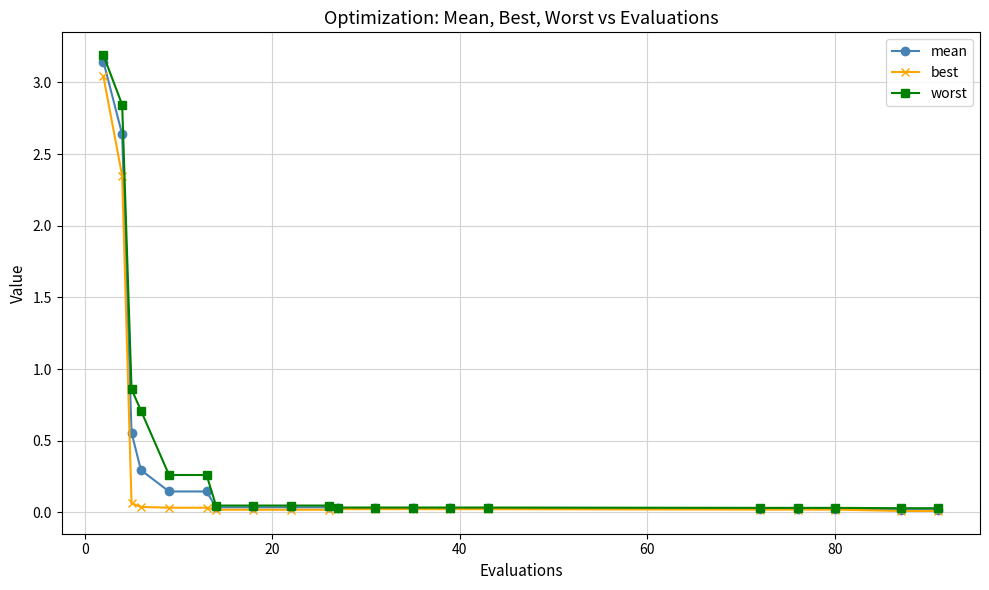

What is the maximum value shown in the chart?

3.2